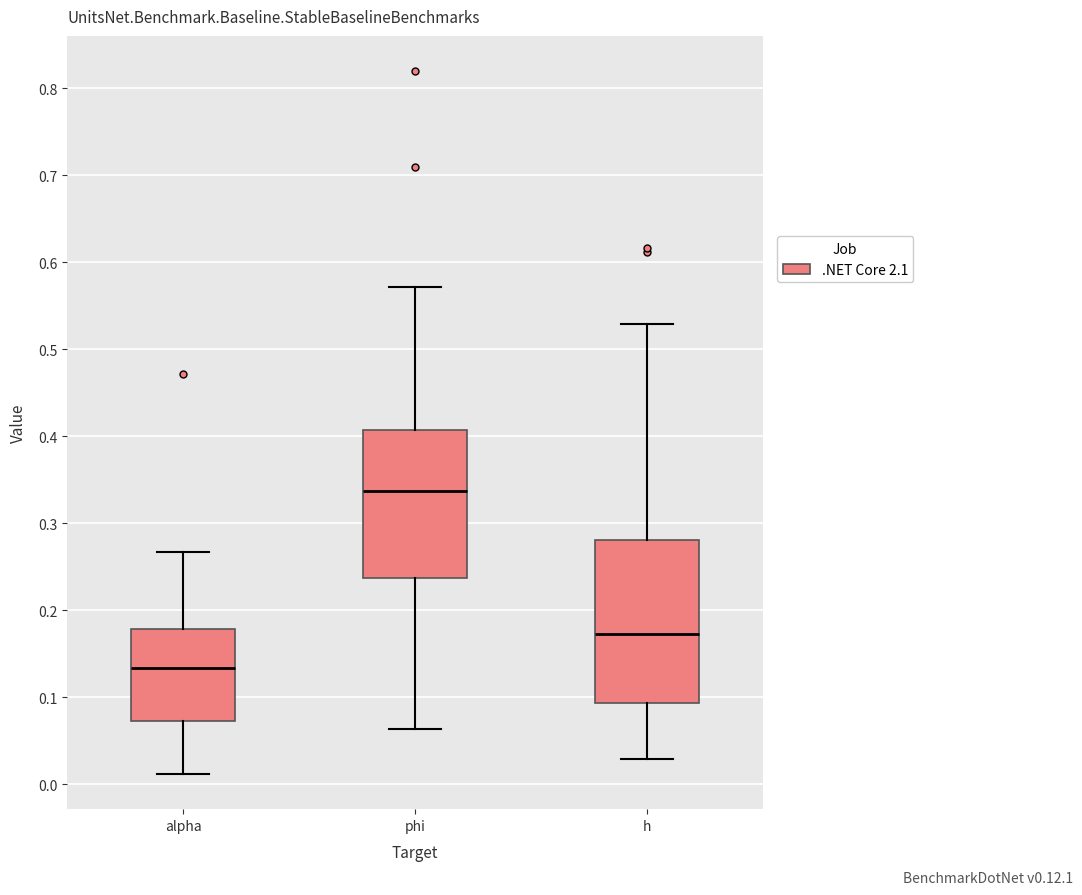

Which box is the tallest, from its lower edge to its upper edge?

h